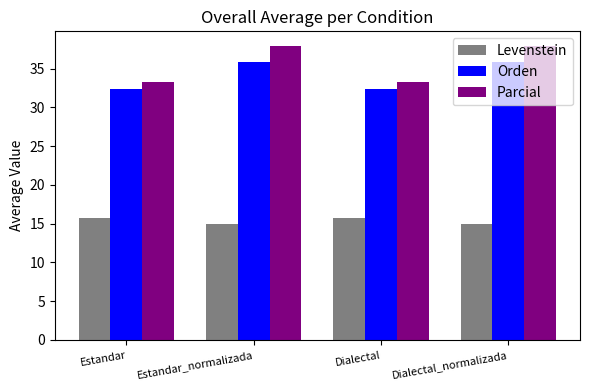

Which series has the widest spread of values?

Parcial